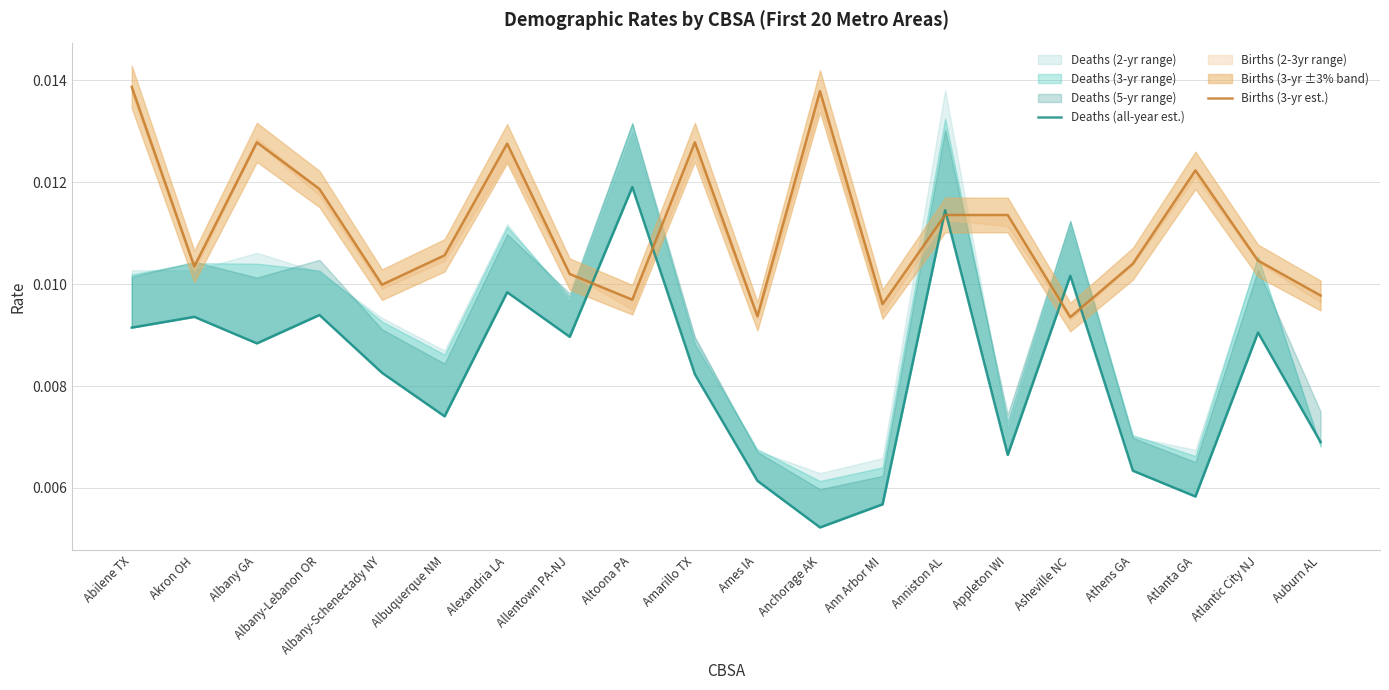

List the series in order of their overall mean, lowest first.

Deaths (all-year est.), Births (3-yr est.)